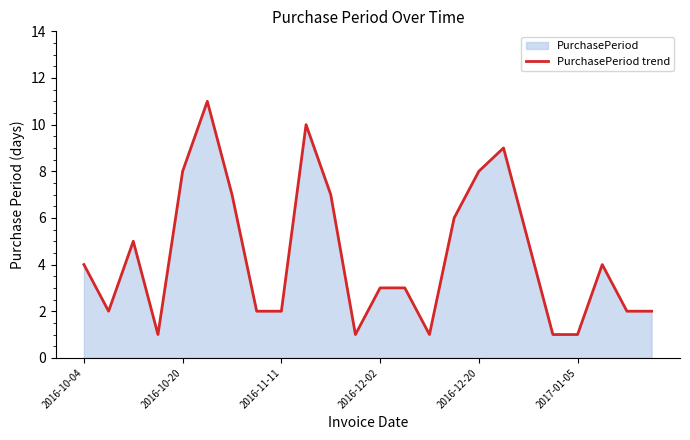

How many lines are shown in the chart?

1